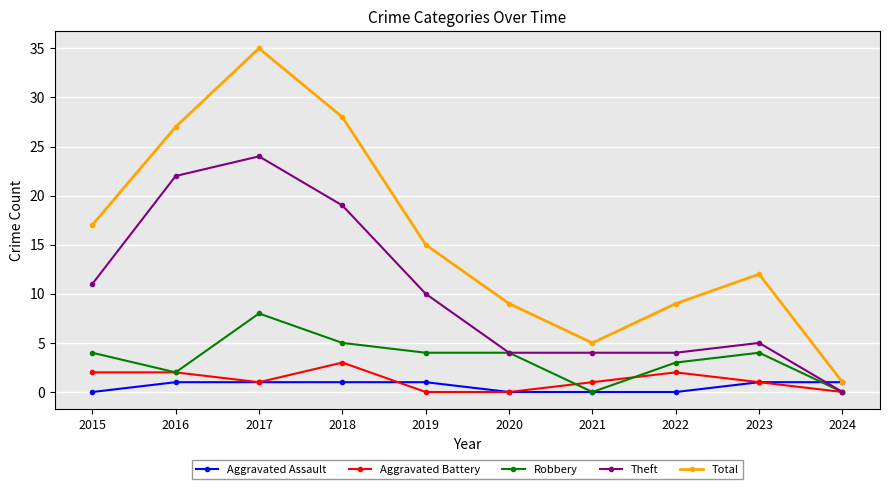

What are all the series names shown in the legend?

Aggravated Assault, Aggravated Battery, Robbery, Theft, Total